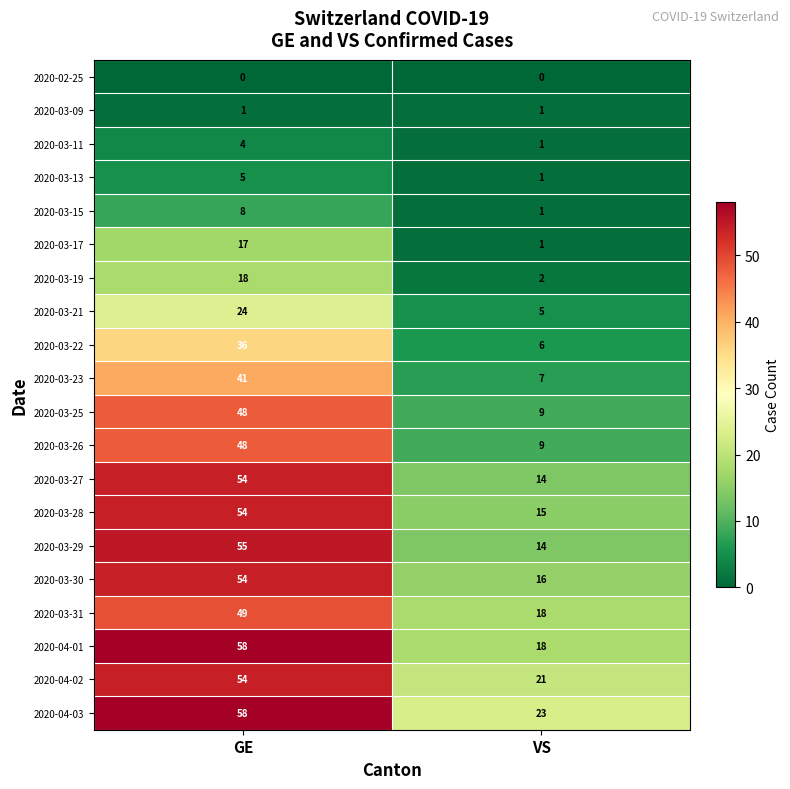

What is the average value of the 2020-03-23 series?

24